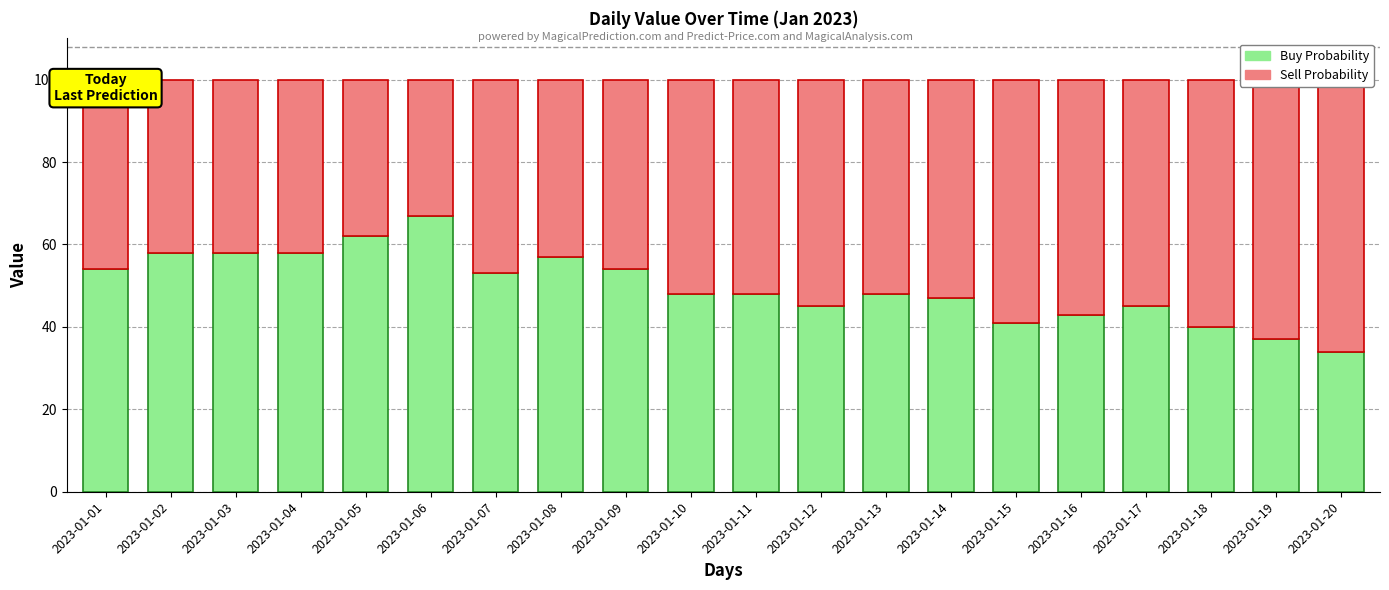

The Sell Probability series shows 68 at 2023-01-02. True or false?

False